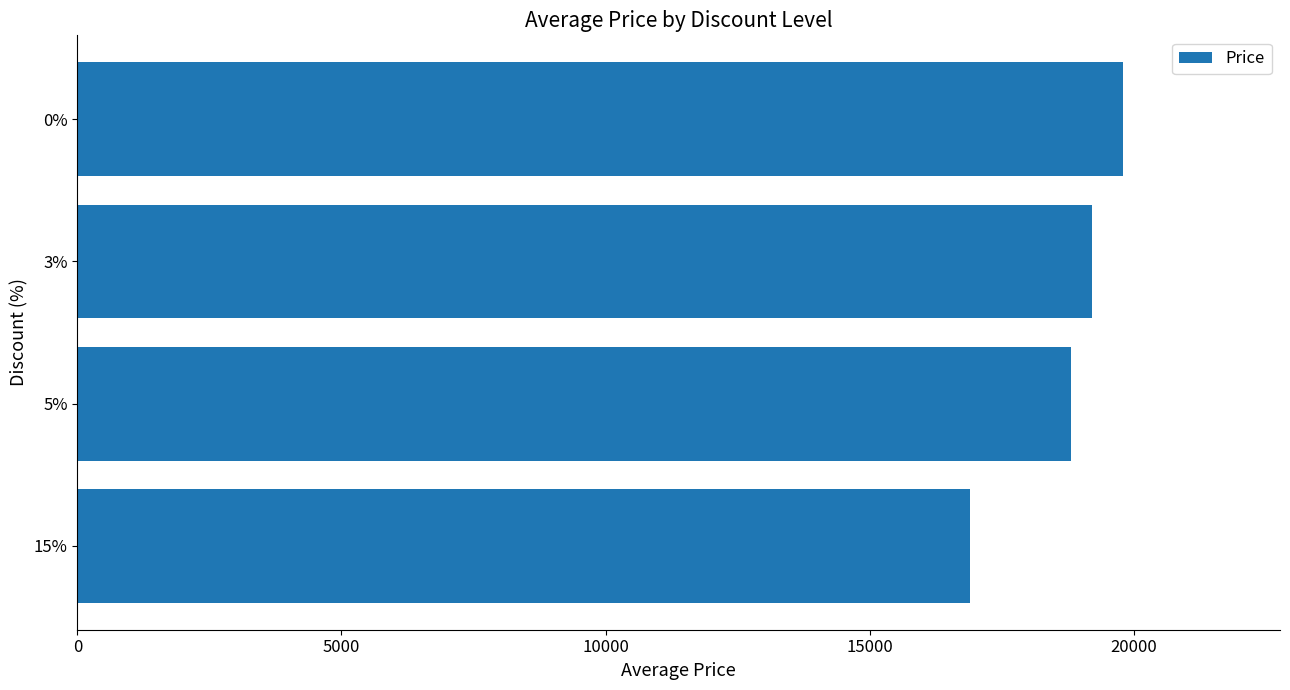

How many values are between 18810 and 19800?

3